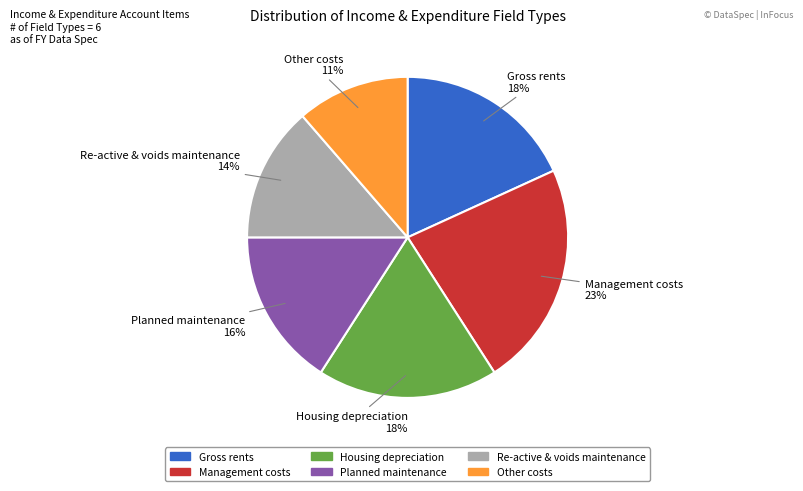

Count the number of slices in the pie.

6